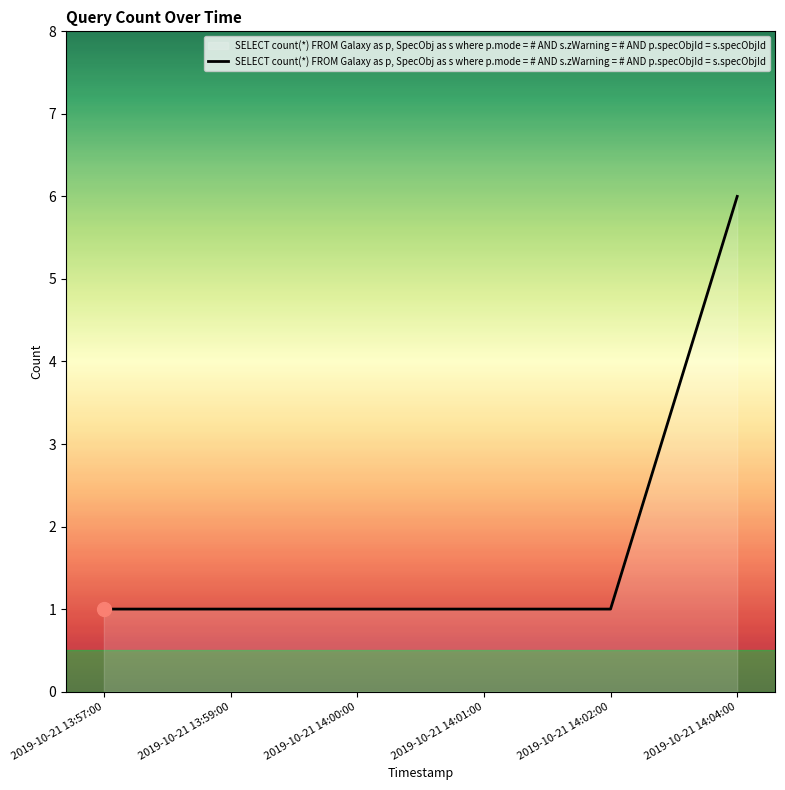

What is the ratio of the value at 2019-10-21 14:04:00 to the value at 2019-10-21 14:02:00?

6.0